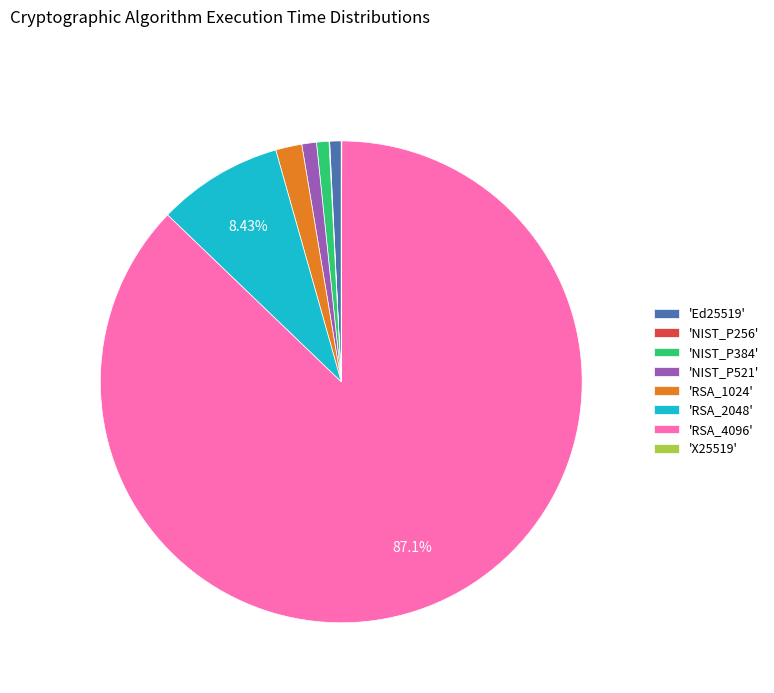

Which has a higher value, 'RSA_4096' or 'NIST_P384'?

'RSA_4096'